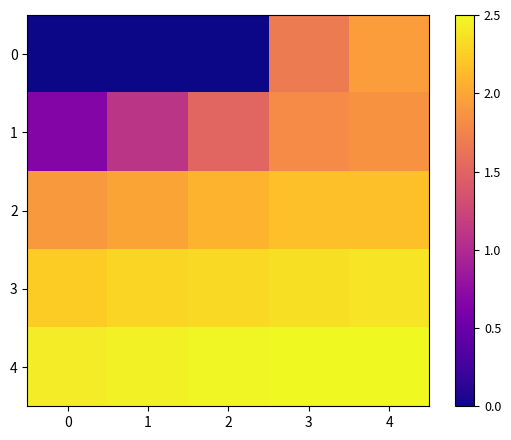

Reading right to left, extract all data points from this chart.

0: 4=4.7	3=4.1	2=0.0	1=0.0	0=0.0
1: 4=4.5	3=4.3	2=3.6	1=2.6	0=1.6
2: 4=5.2	3=5.2	2=5.0	1=4.8	0=4.6
3: 4=5.7	3=5.7	2=5.6	1=5.5	0=5.4
4: 4=6.0	3=6.0	2=6.0	1=5.9	0=5.8